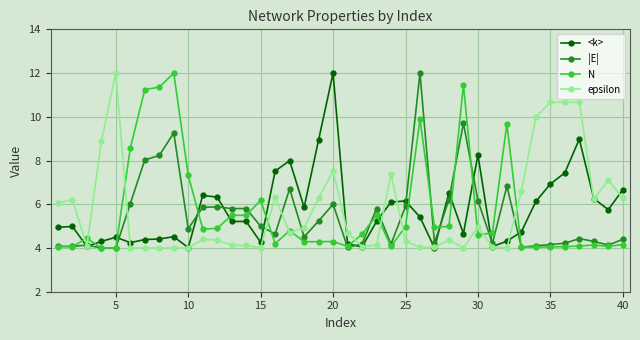

What is the minimum value for <k>?

4.0